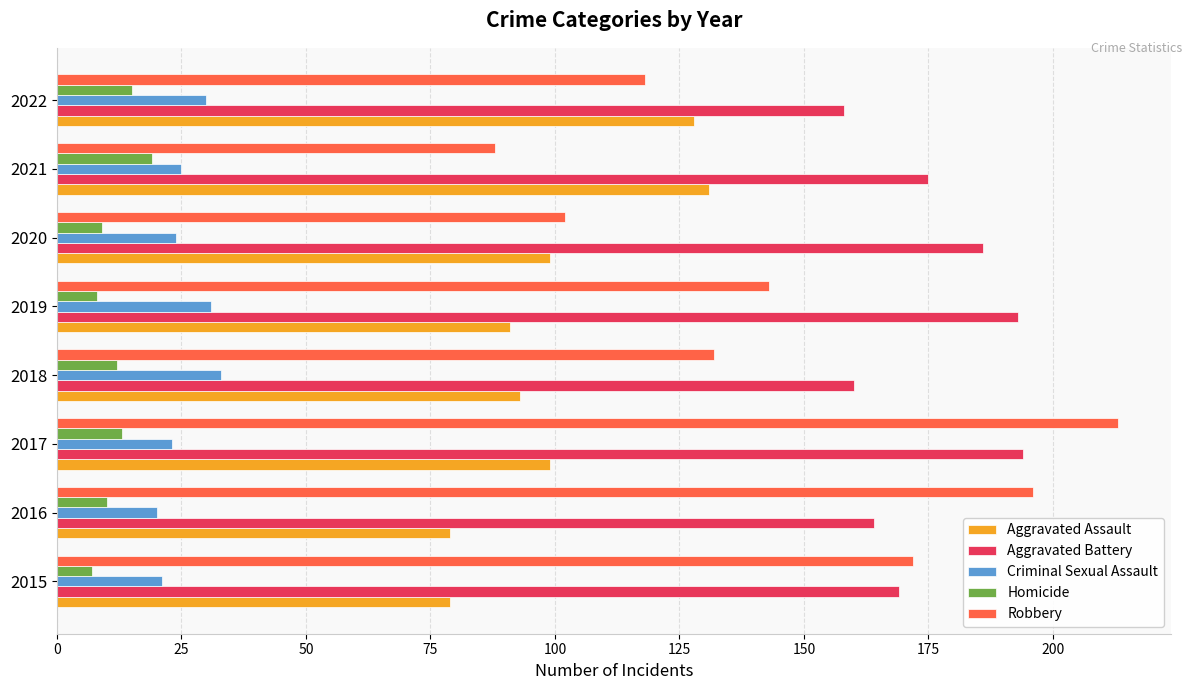

At which category is the sum across all series the highest?

2017